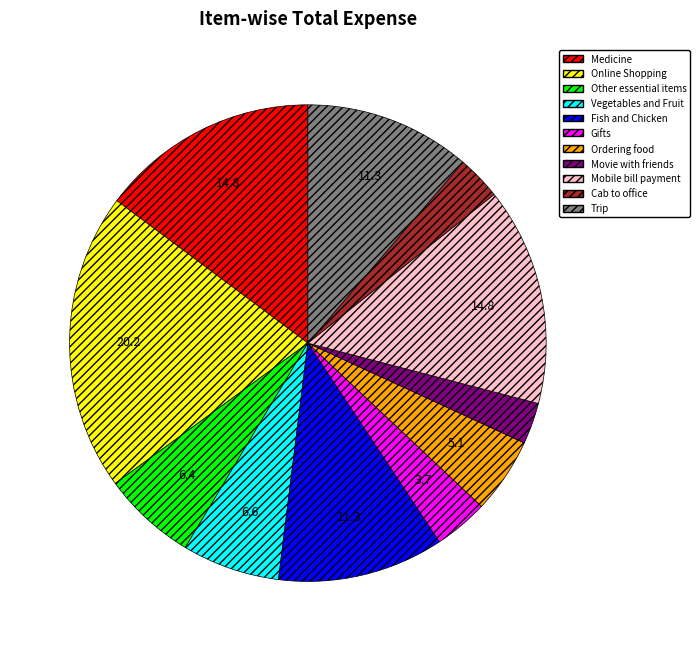

Which has a higher value, Gifts or Ordering food?

Ordering food